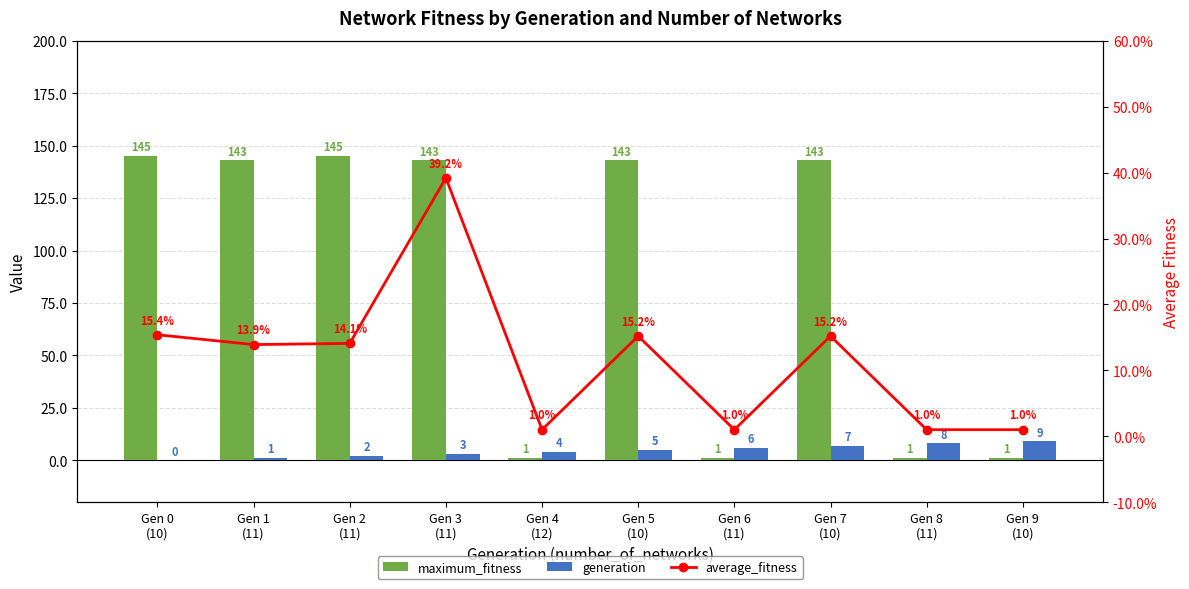

What position from the right is Gen 2
(11)?

8